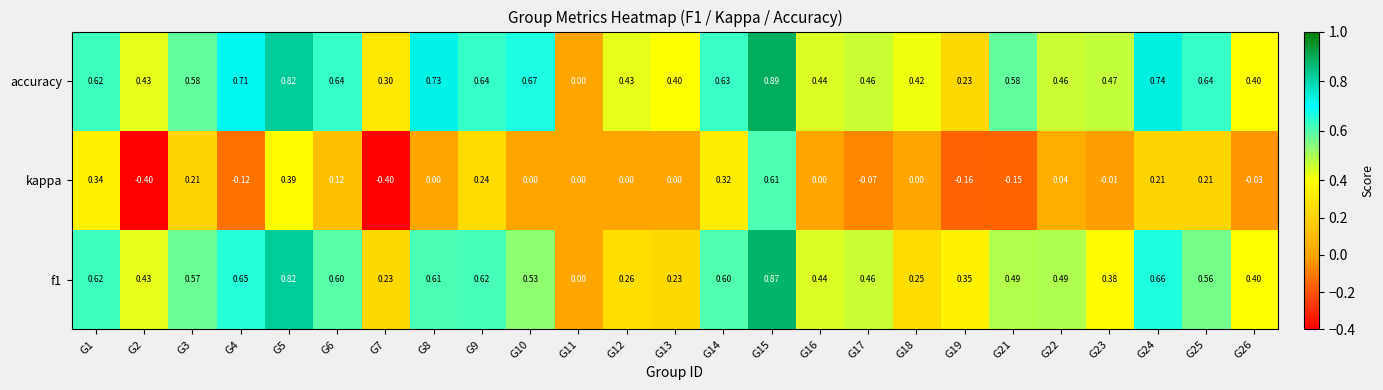

Is the value of accuracy at G5 greater than the value of f1 at G21?

Yes